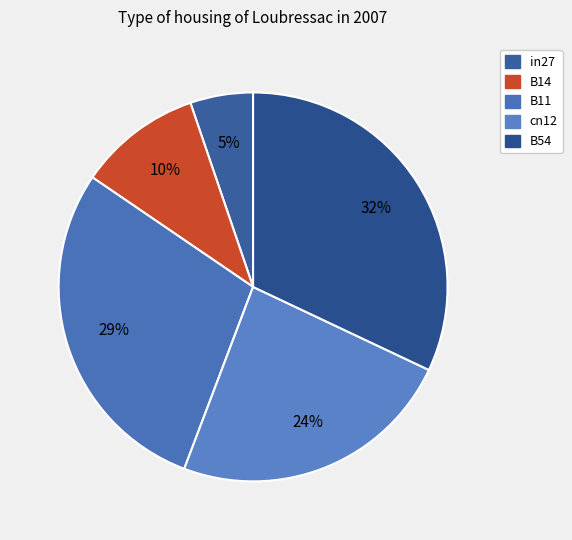

To the nearest percent, what is the average slice percentage?

20%